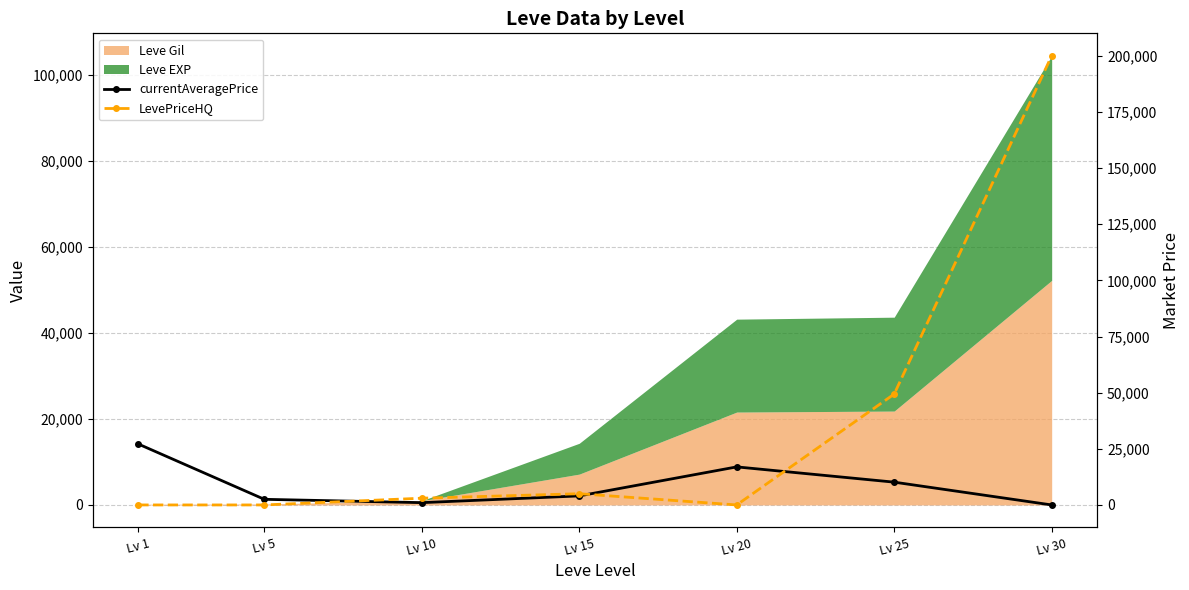

The value of LevePriceHQ at Lv 30 is 335603. True or false?

False